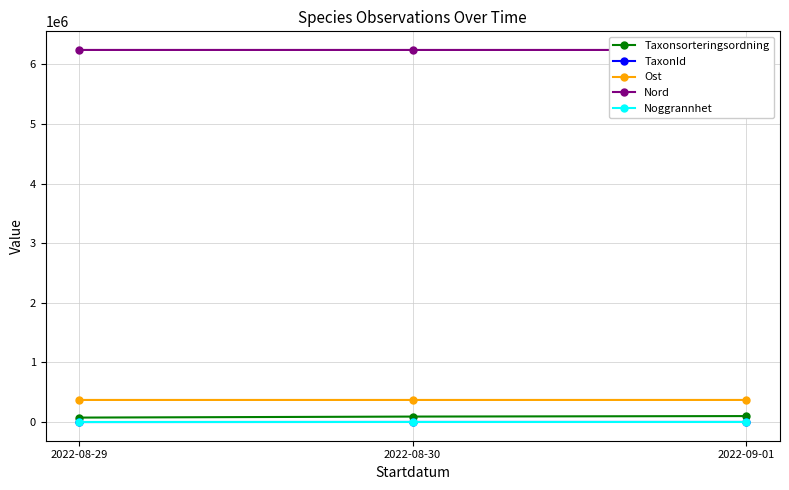

Reading left to right, list all the values displayed in this chart.

Taxonsorteringsordning: 2022-08-29=75910.0	2022-08-30=92931.0	2022-09-01=101323.0
TaxonId: 2022-08-29=1342.0	2022-08-30=2755.0	2022-09-01=2810.0
Ost: 2022-08-29=371765.6	2022-08-30=371712.2	2022-09-01=371877.3
Nord: 2022-08-29=6242454.8	2022-08-30=6242341.5	2022-09-01=6242304.3
Noggrannhet: 2022-08-29=10.0	2022-08-30=10.0	2022-09-01=10.0